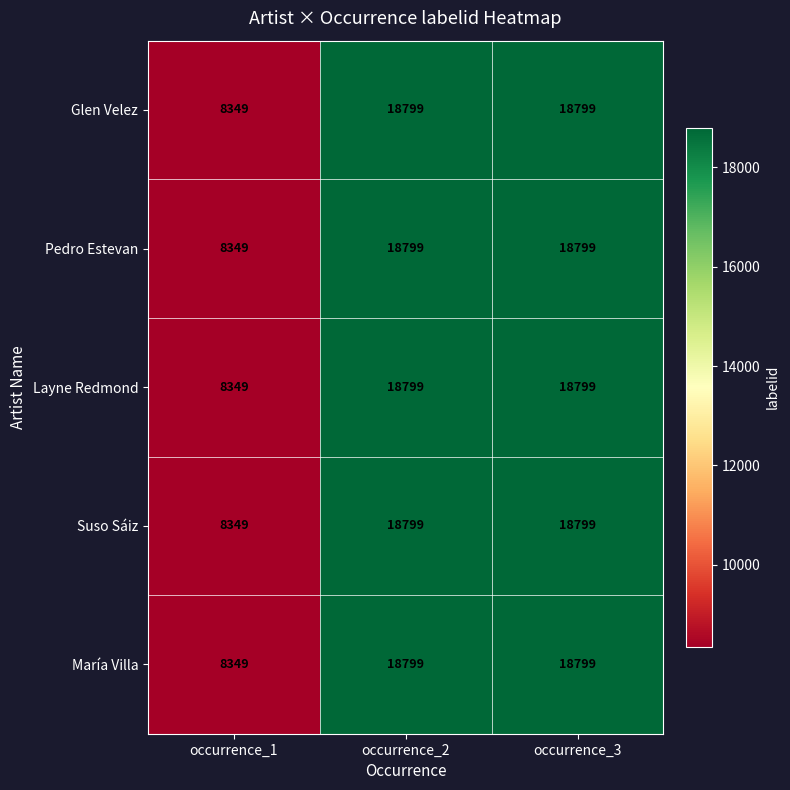

What is the minimum value shown in the chart?

8349